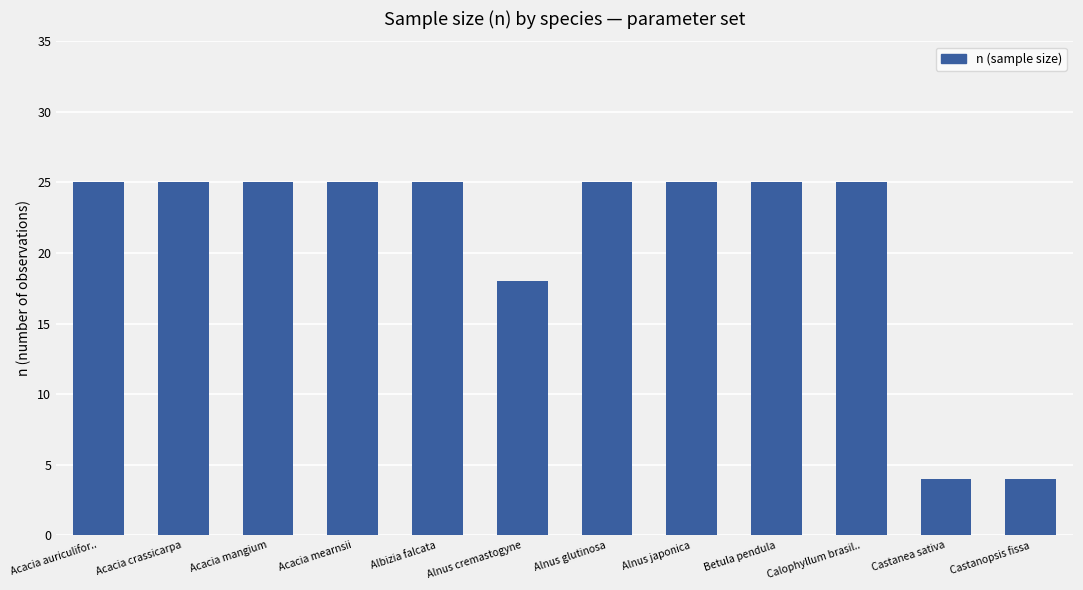

The value at Albizia falcata is 42. True or false?

False